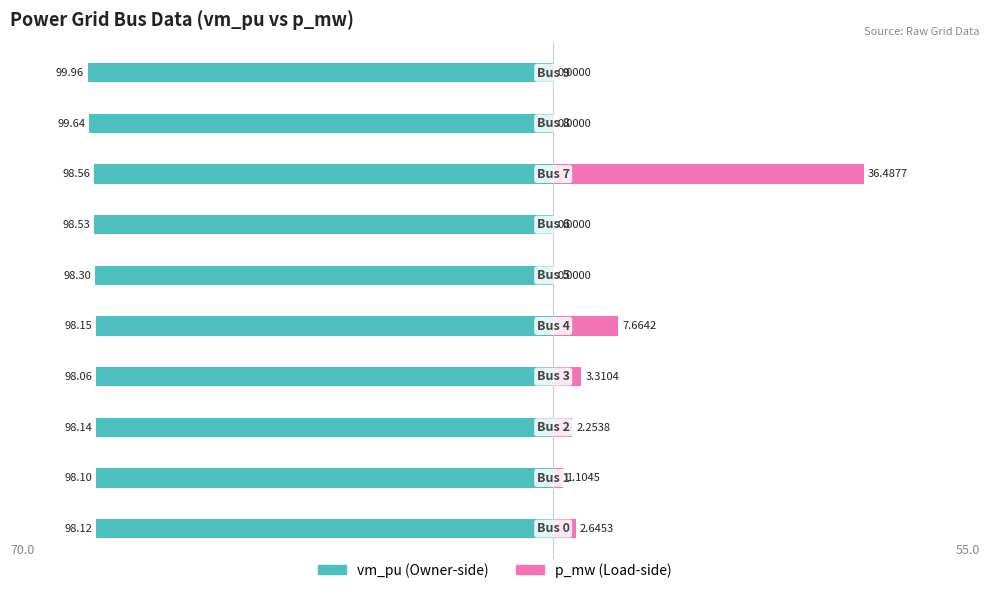

What are all the series names shown in the legend?

vm_pu, p_mw